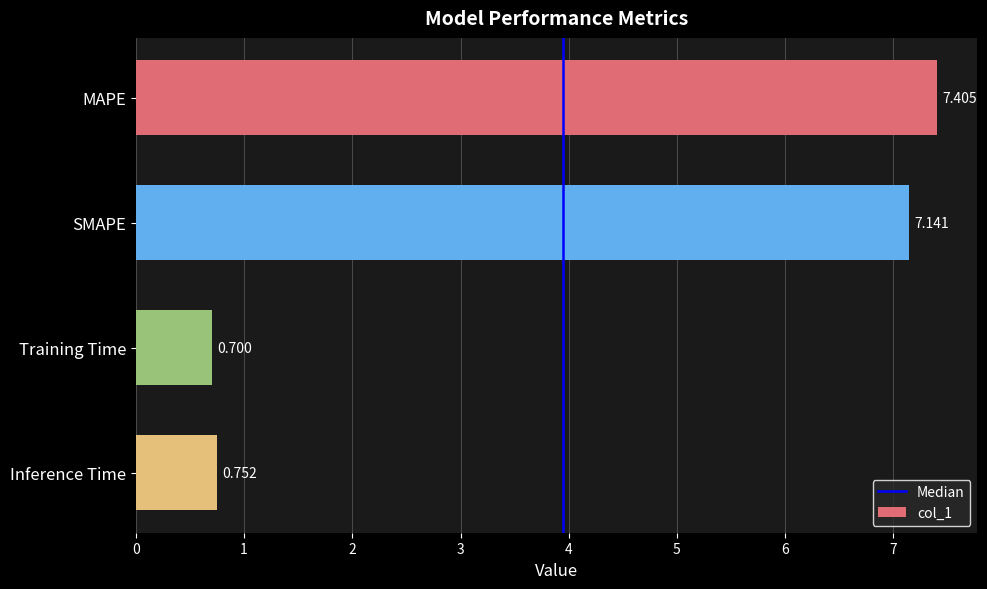

What is the label of the 1st bar from the top?

MAPE